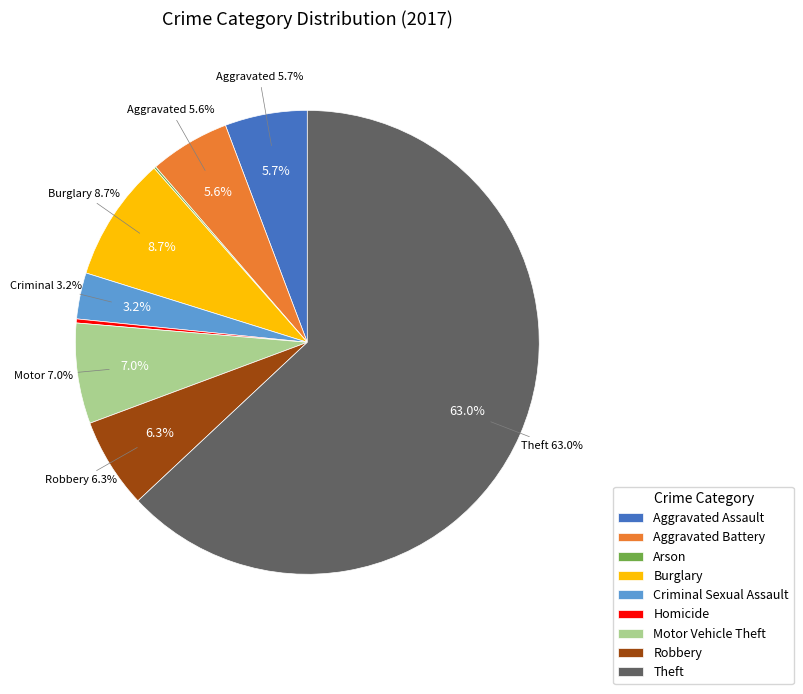

To the nearest percent, what is the difference between the Robbery and Criminal Sexual Assault slice percentages?

3%